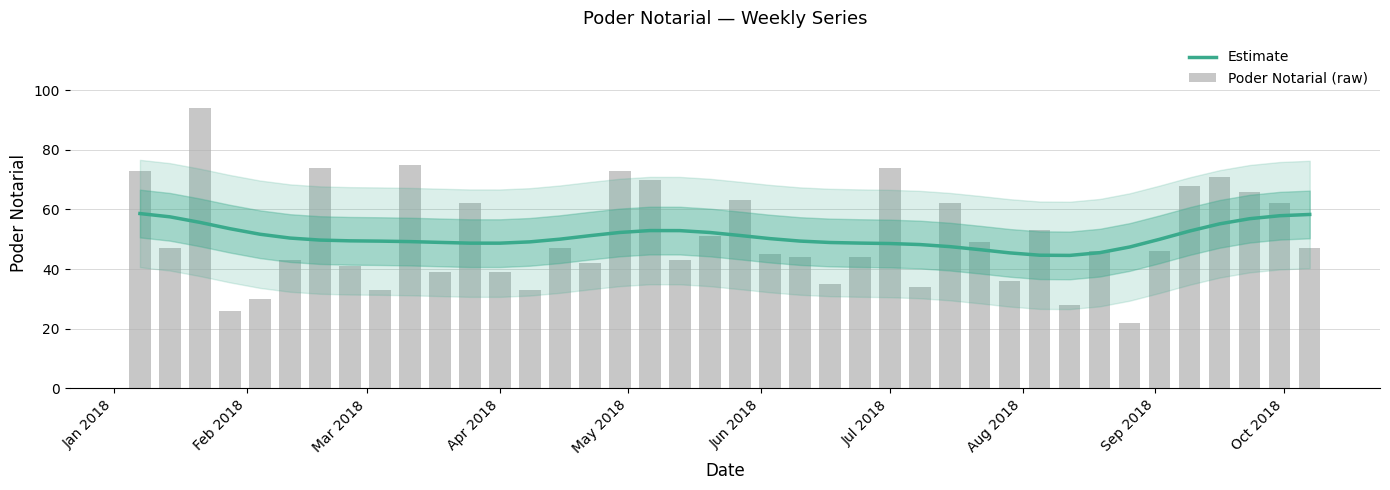

Is the value of Estimate at 10 greater than the value of Poder Notarial (raw) at 12?

Yes